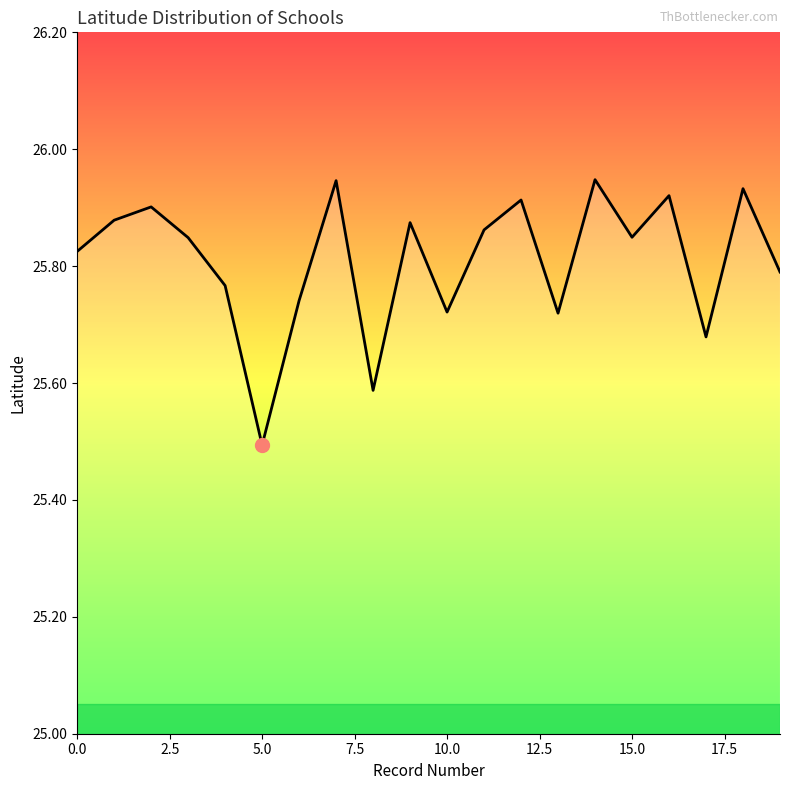

What is the smallest value displayed?

25.5